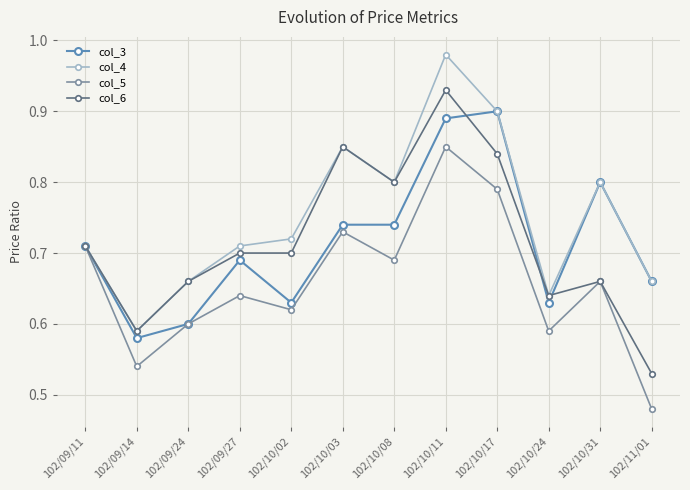

What is the sum of the col_4 values at 102/10/31 and 102/10/02?

1.5